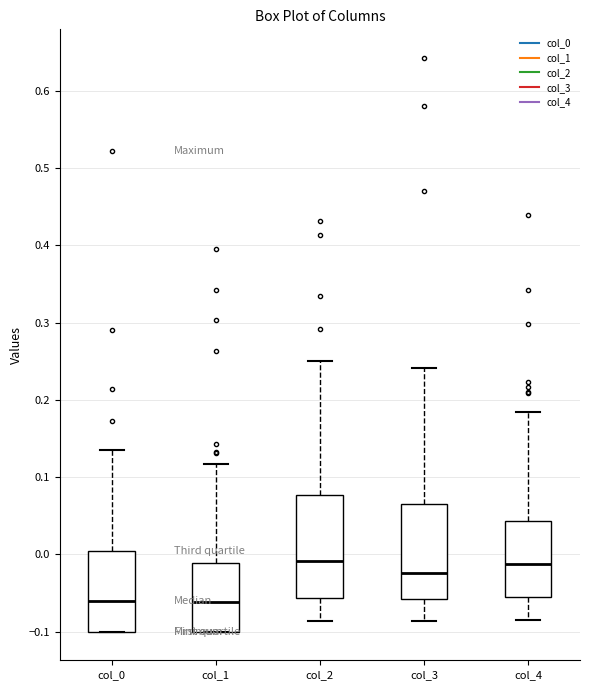

Reading left to right, read every box against the y-axis: the position of its median line, the range the box covers, and the ends of its whiskers. The values are not printed on the chart, so give them approximately, as read against the axis.

col_0: median -0.06, box -0.10 to 0.00, whiskers -0.10 to 0.13
col_1: median -0.06, box -0.10 to -0.01, whiskers -0.10 to 0.12
col_2: median -0.01, box -0.06 to 0.08, whiskers -0.09 to 0.25
col_3: median -0.02, box -0.06 to 0.07, whiskers -0.09 to 0.24
col_4: median -0.01, box -0.06 to 0.04, whiskers -0.08 to 0.18